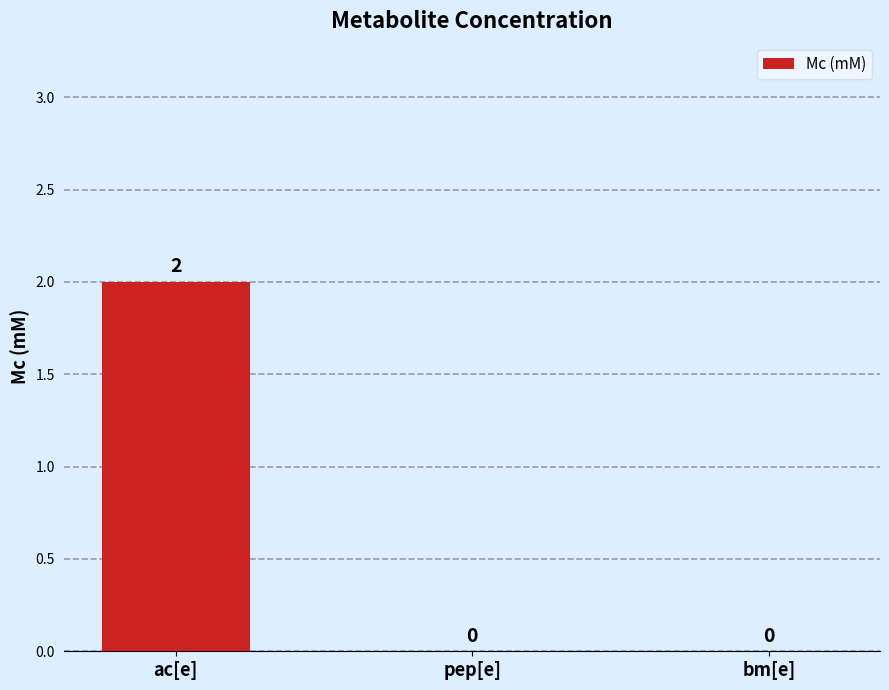

Are the bars horizontal?

No